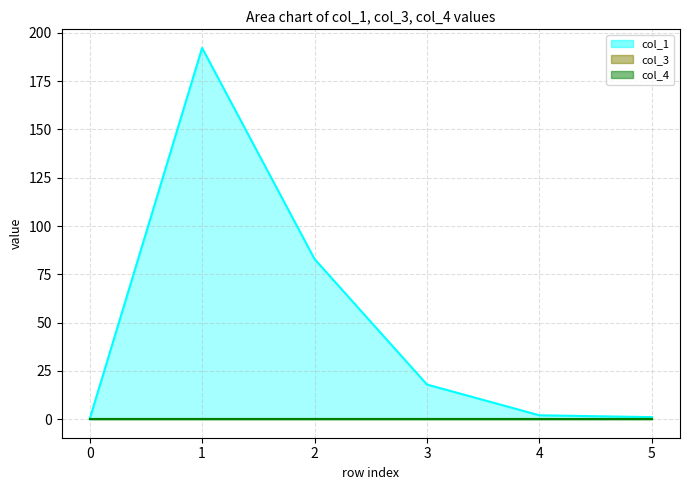

Which series changed the most between 4 and 5?

col_1